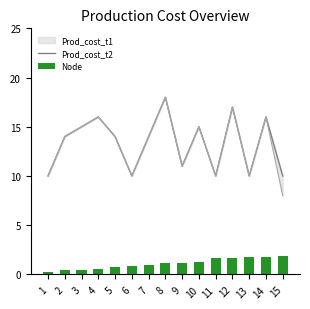

What is the difference between the maximum and minimum values in the Prod_cost_t2 series?

8.0